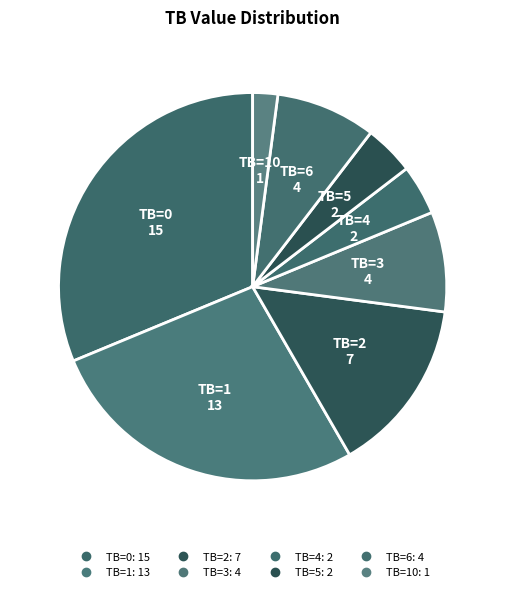

Count the number of slices in the pie.

8